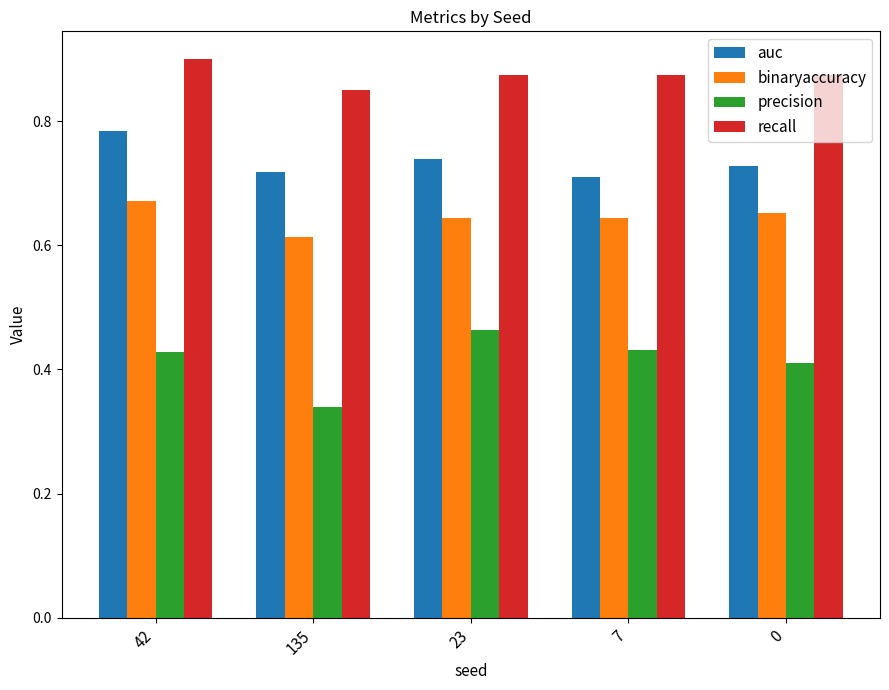

How many bars are there in total?

20